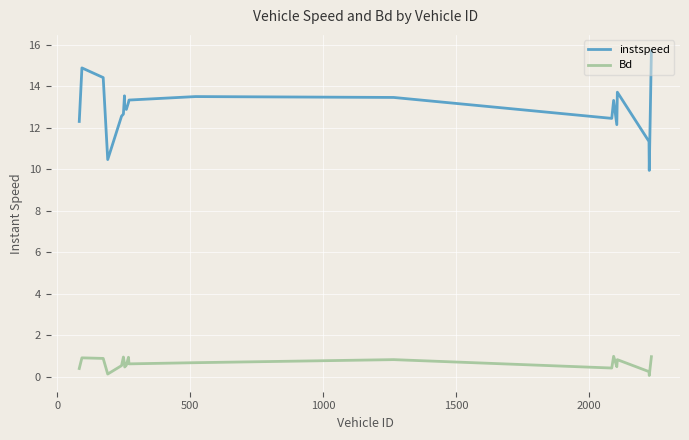

List the series in order of their peak value, lowest first.

Bd, instspeed